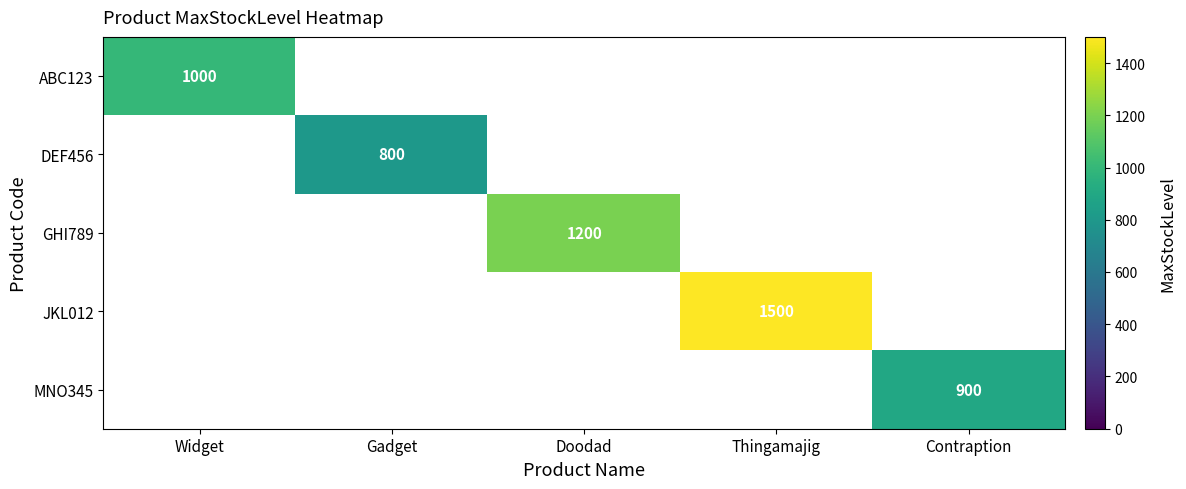

True or false: DEF456 has a value of 379 at Gadget.

False